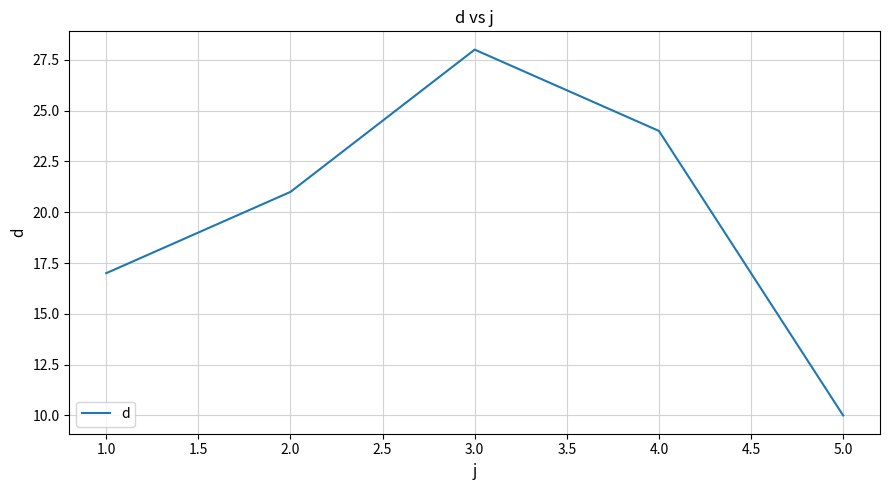

What is the approximate value at 1.0?

17